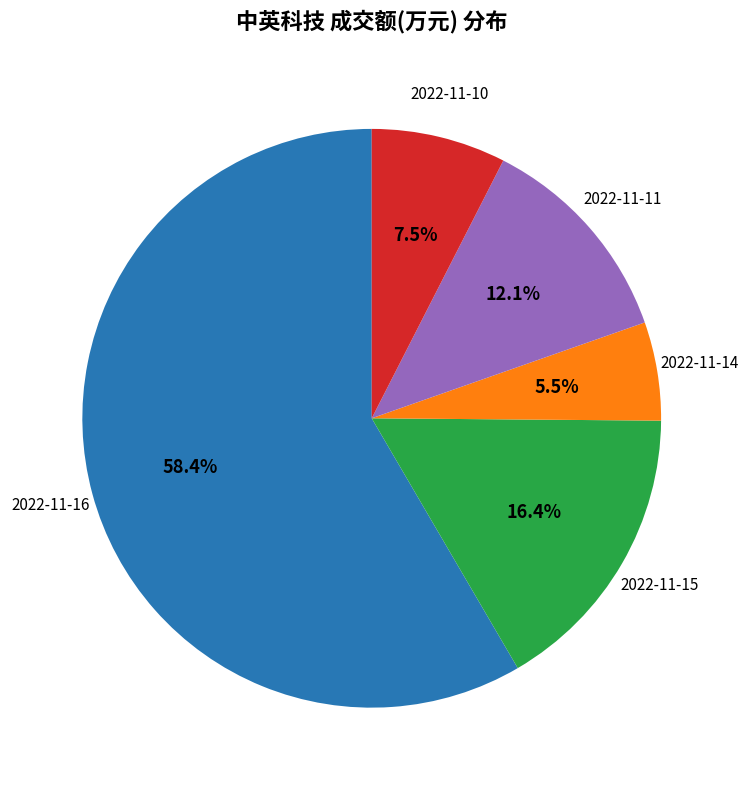

Is there a majority slice in this chart?

Yes